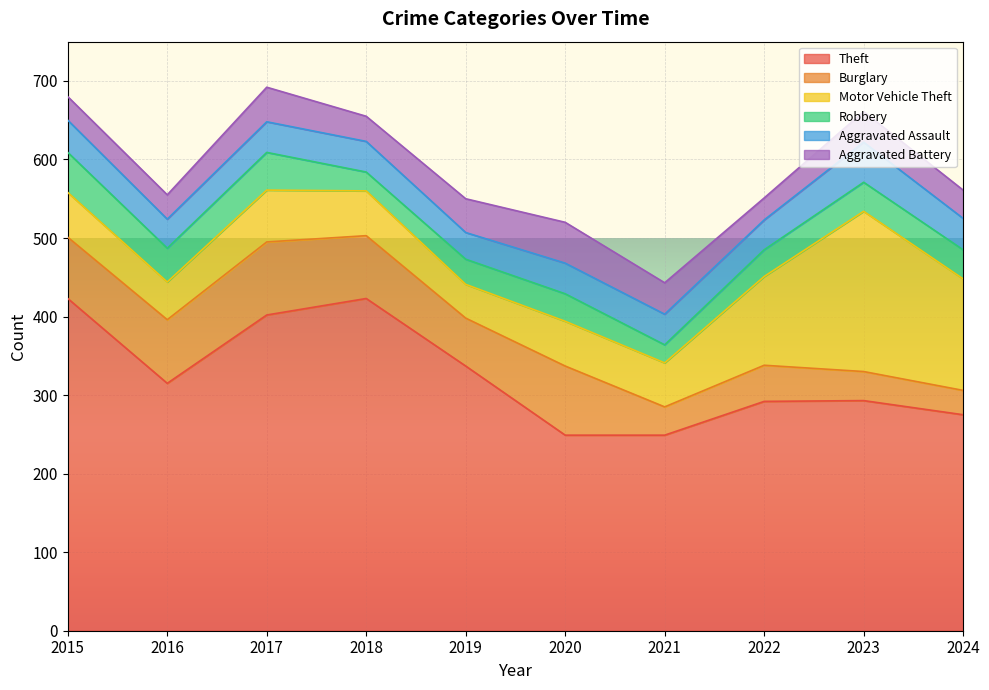

Is it true that Motor Vehicle Theft equals 57 at 2020?

True